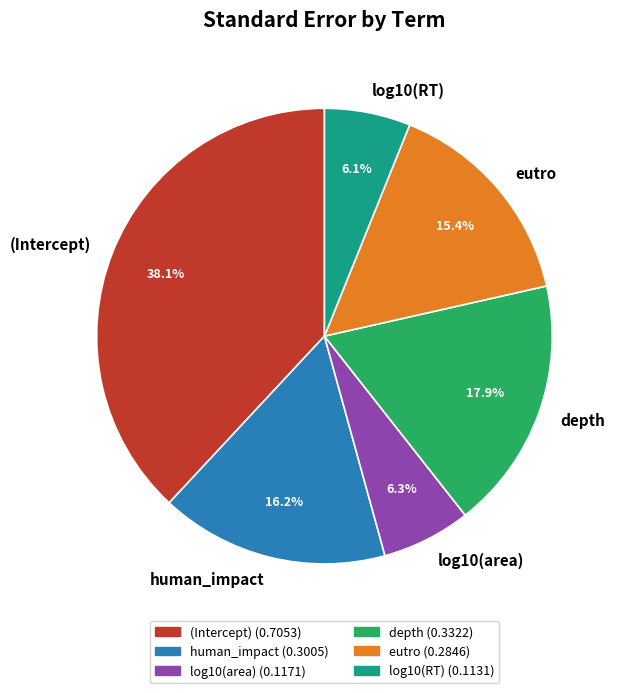

Which slice is the largest?

(Intercept)